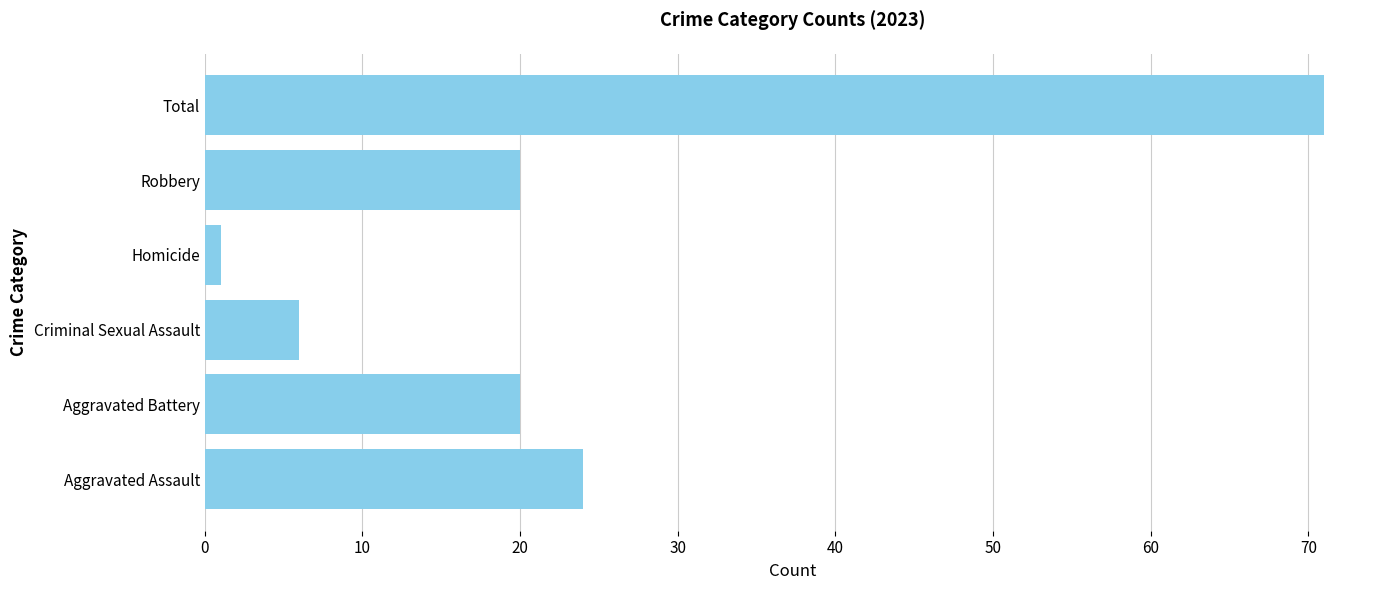

What is the sum of the values at Total and Aggravated Battery?

91